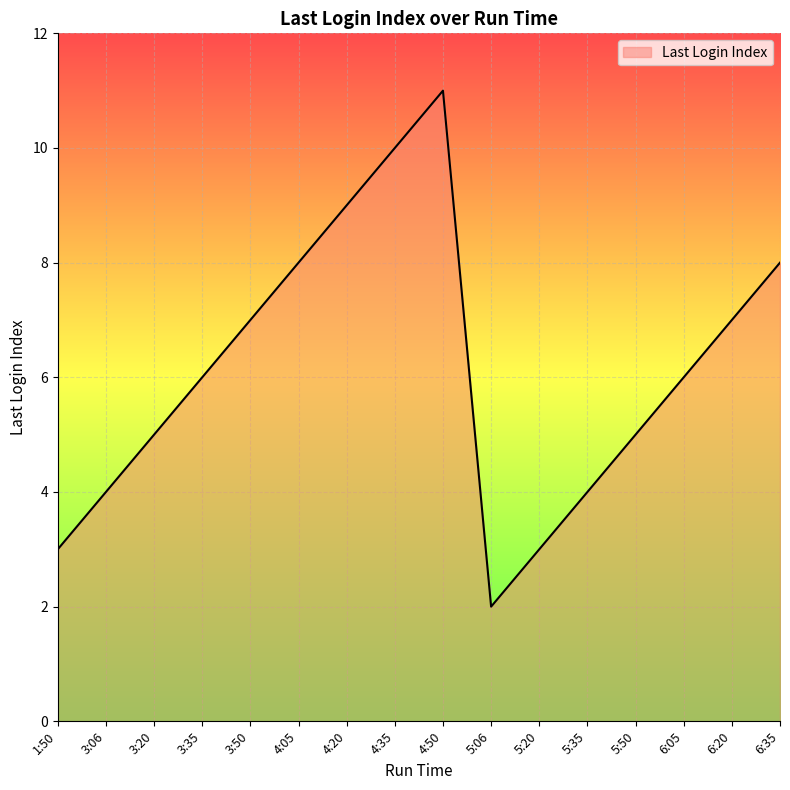

Which label corresponds to the smallest value in the chart?

5:06